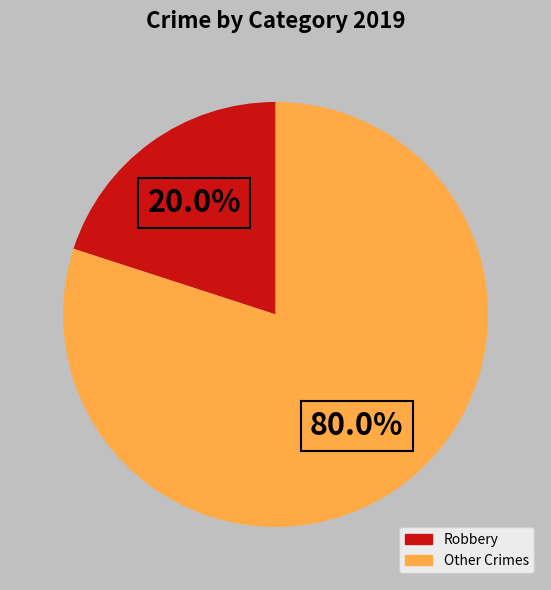

Is there any slice that represents more than half of the pie?

Yes